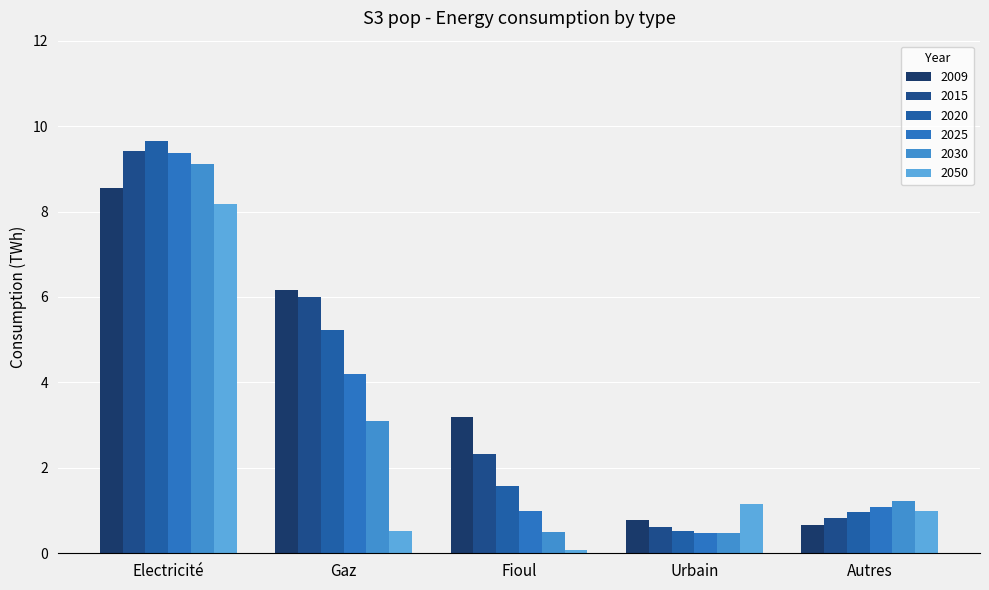

At how many categories does at least one series exceed 5?

2